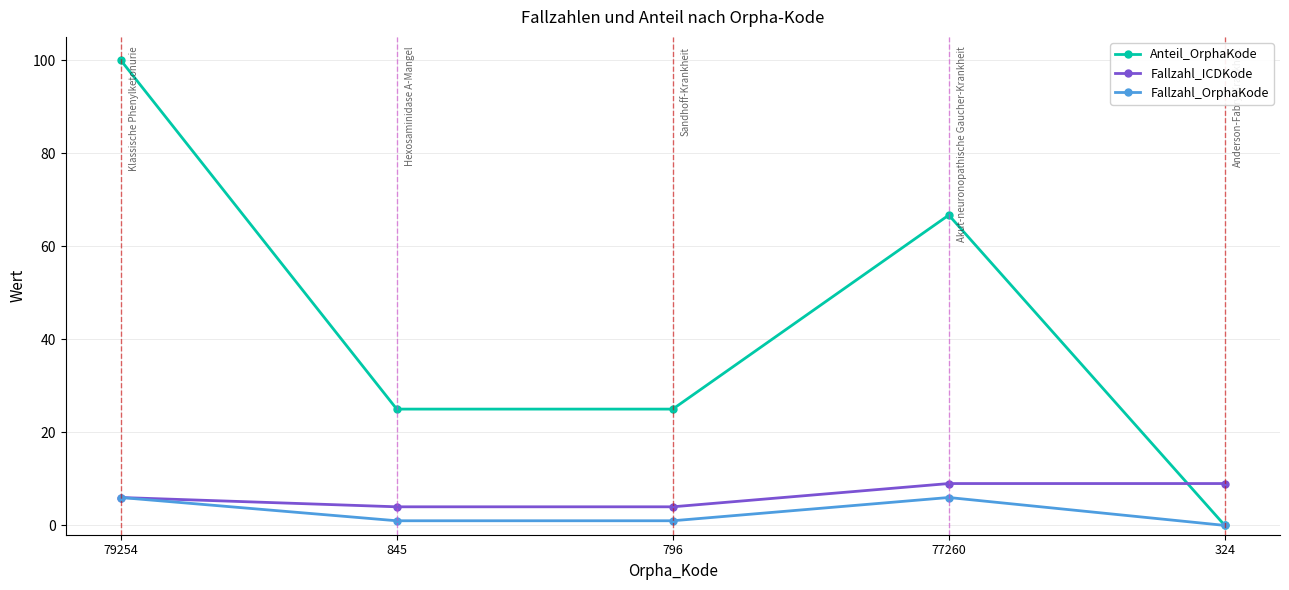

How many data points in Fallzahl_ICDKode are less than 6?

2